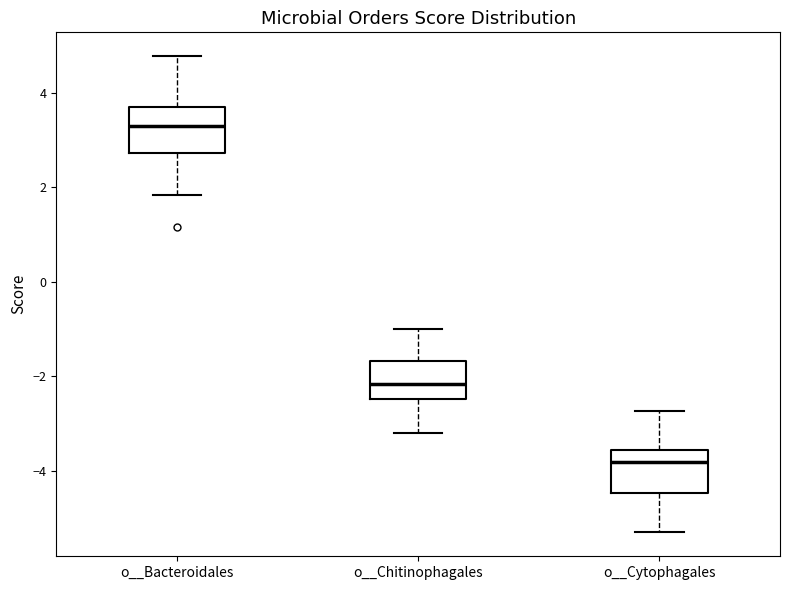

Reading left to right, transcribe this box plot: for each box, give where its median line is, the range the box spans, and where its two whiskers end, as read against the y-axis. The values are not printed on the chart, so give them approximately, as read against the axis.

o__Bacteroidales: median 3.2, box 2.8 to 3.6, whiskers 1.8 to 4.8
o__Chitinophagales: median -2.2, box -2.4 to -1.6, whiskers -3.2 to -1.0
o__Cytophagales: median -3.8, box -4.4 to -3.6, whiskers -5.2 to -2.8